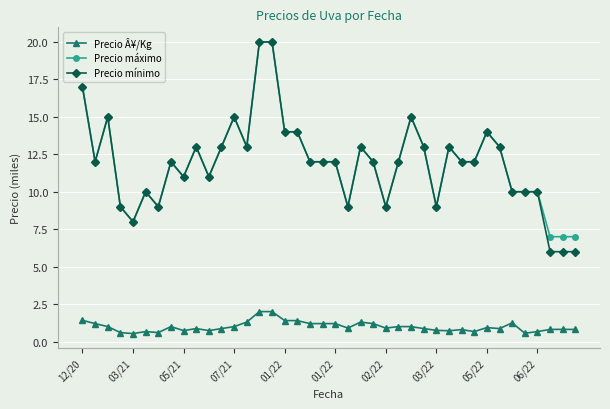

Which series has the widest spread of values?

Precio mínimo